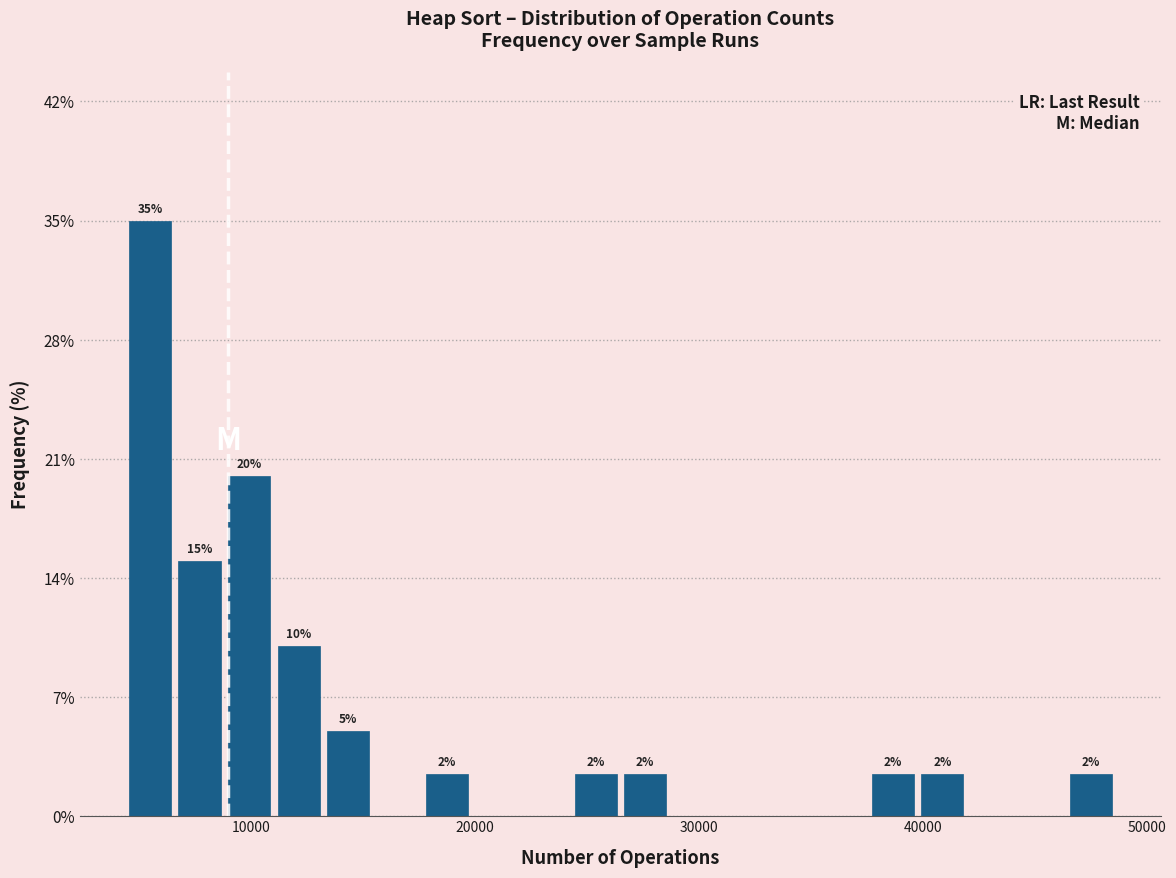

Read against the x-axis, roughly where is the centre of the tallest bar?

6000